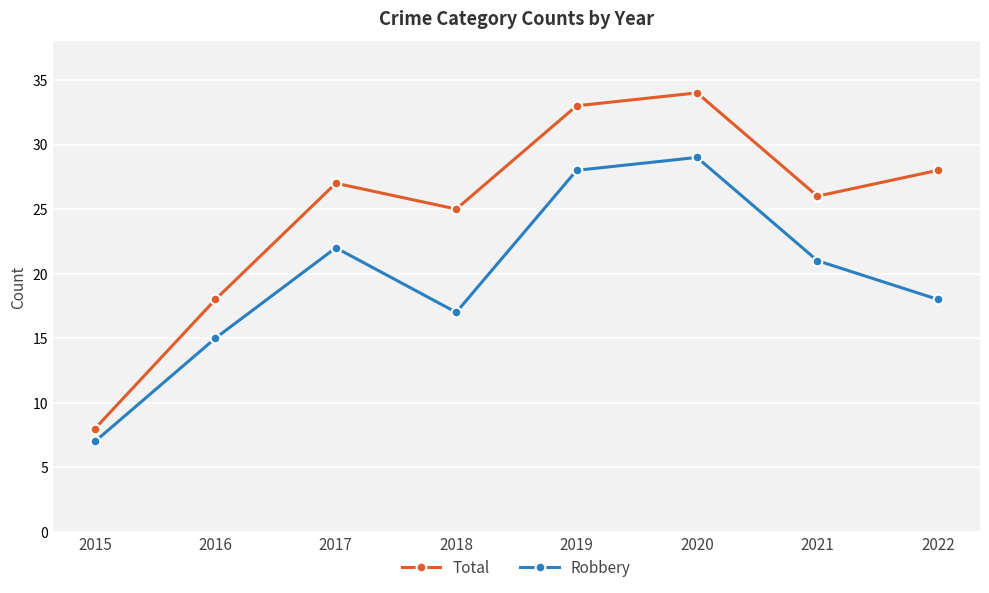

What is the average value of the Total series?

25